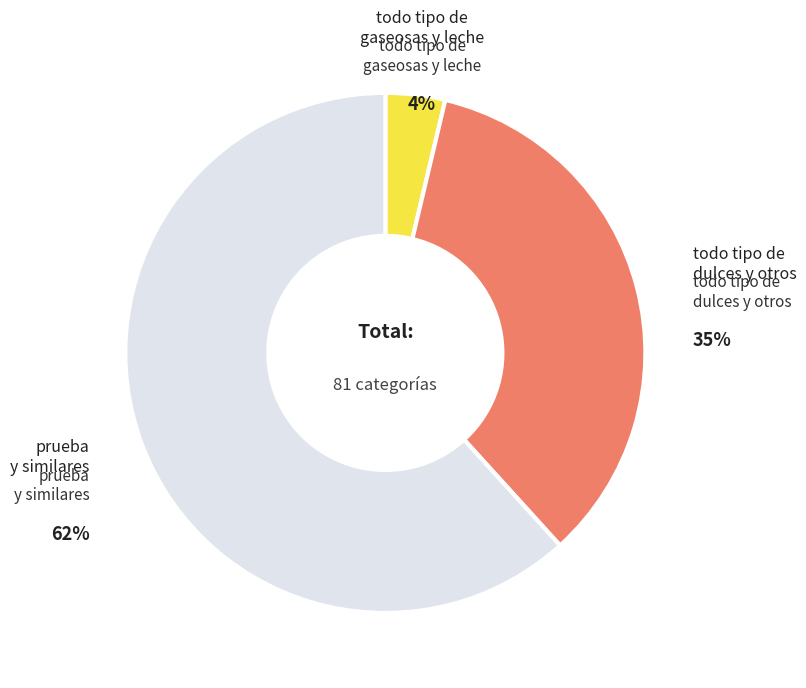

How many segments does this pie chart have?

3